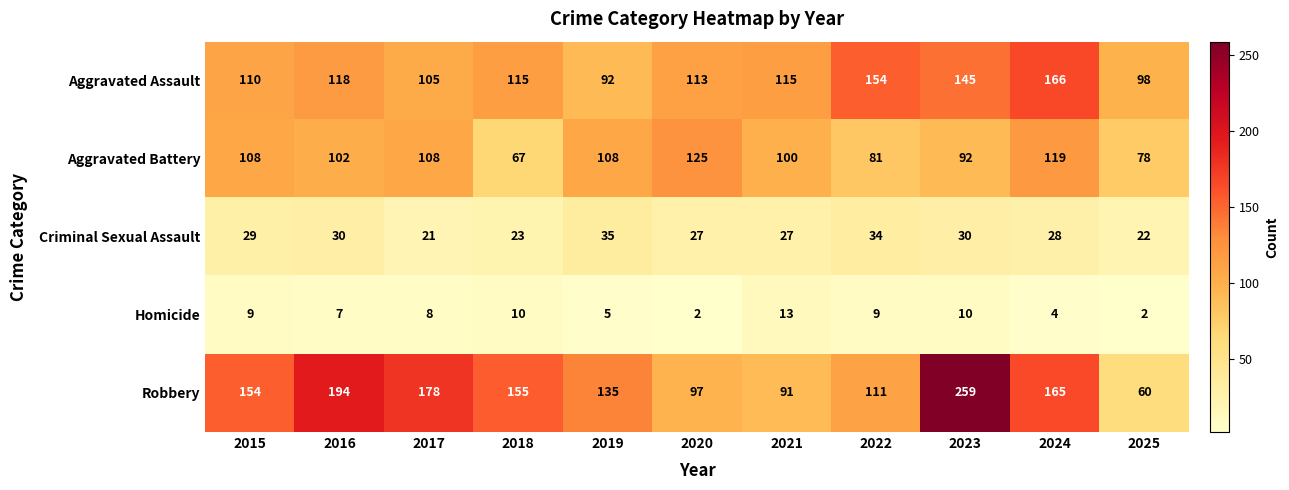

What is the approximate value of Aggravated Assault at 2016?

118